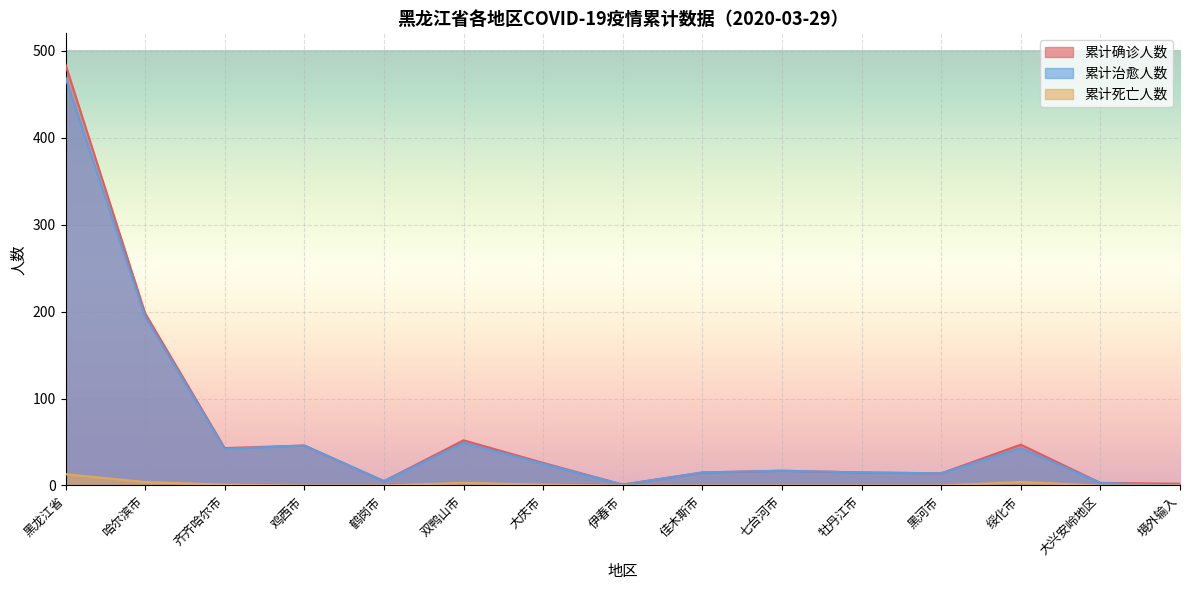

Count the number of data series in this chart.

3